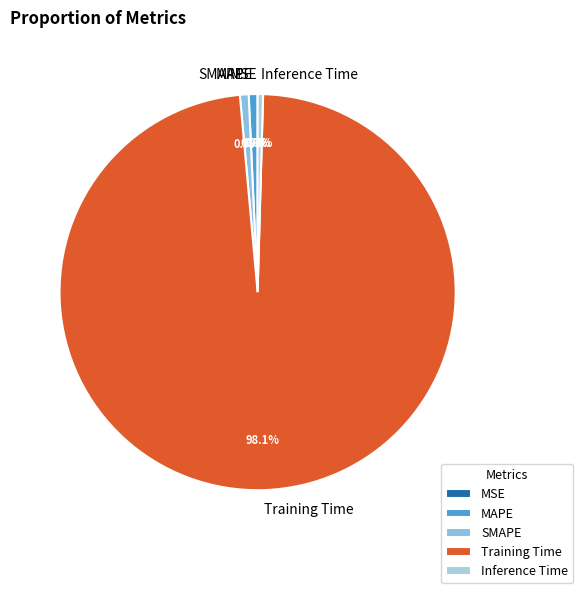

Which slice represents more than half of the pie?

Training Time